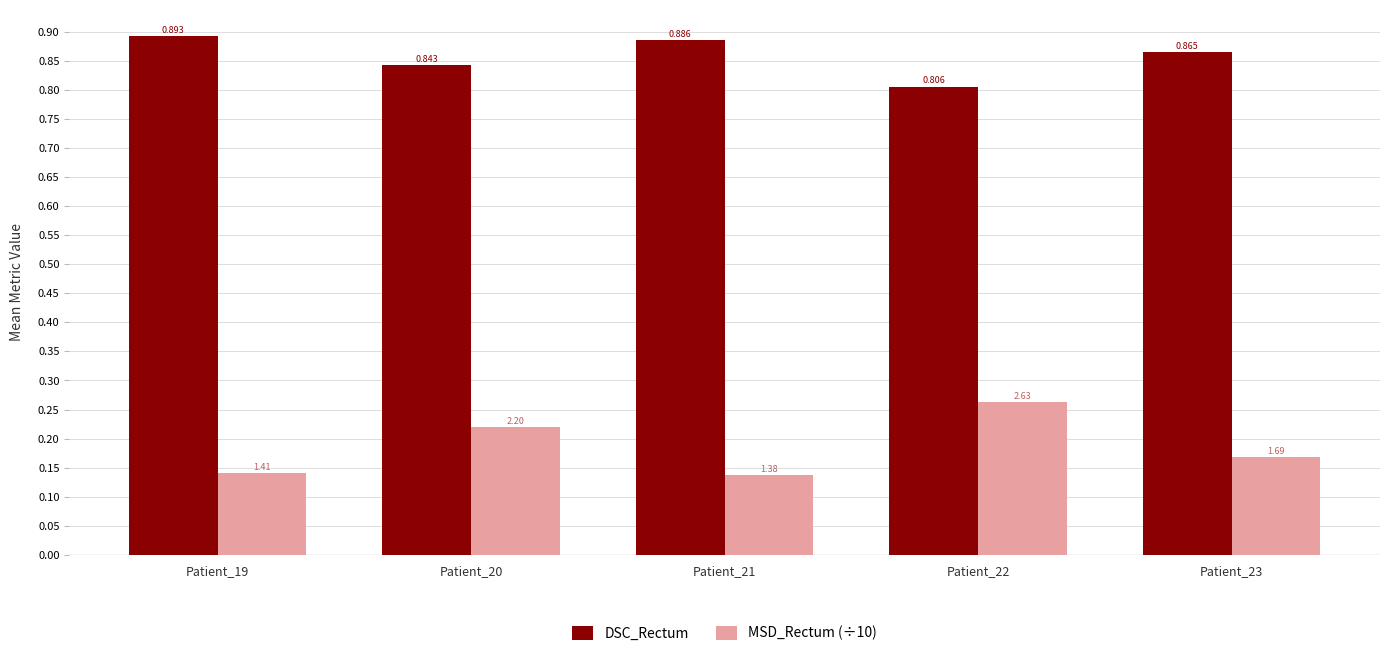

Which series changed the most between Patient_20 and Patient_22?

MSD_Rectum (÷10)